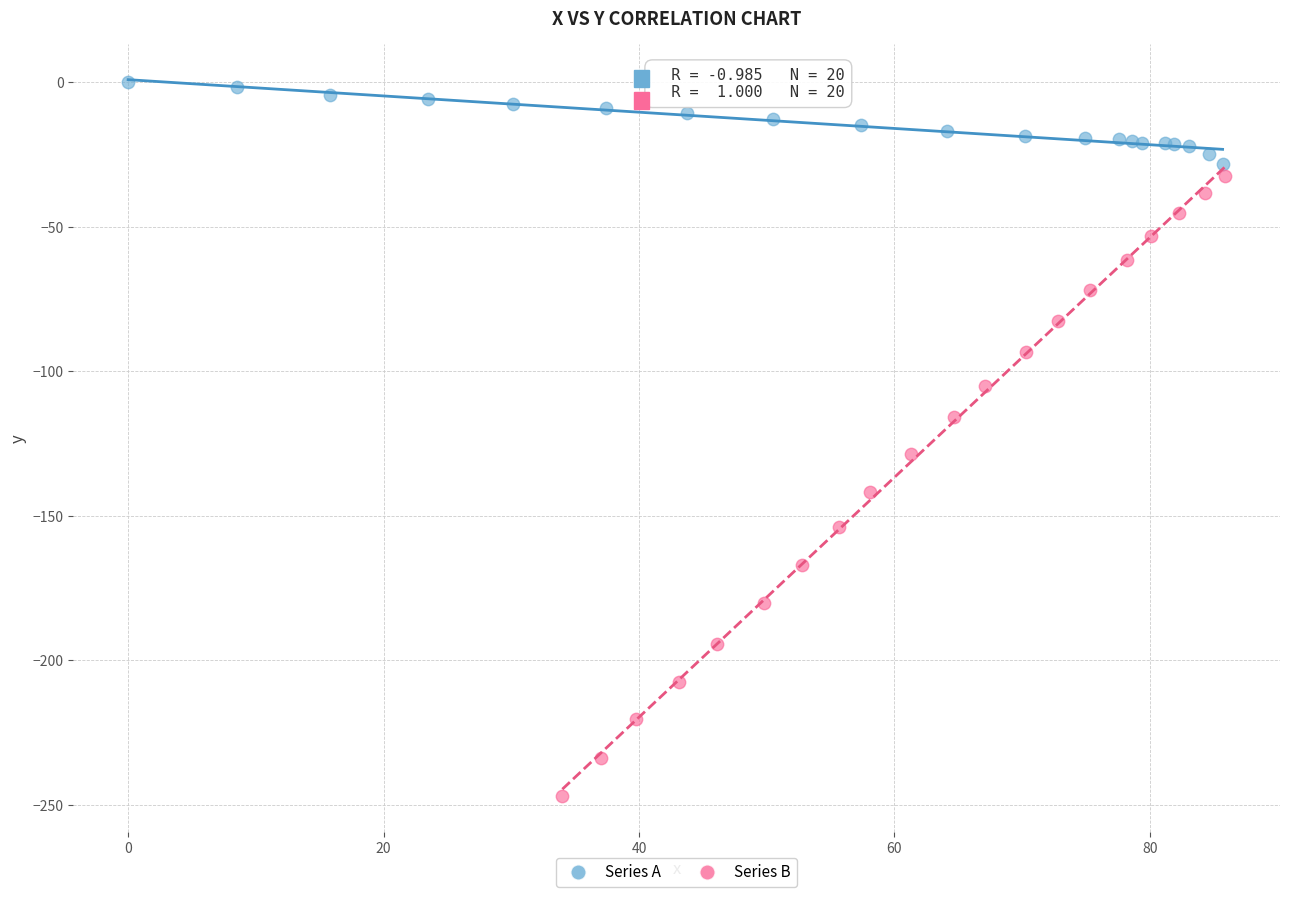

Which series contains the highest Y value?

Series A